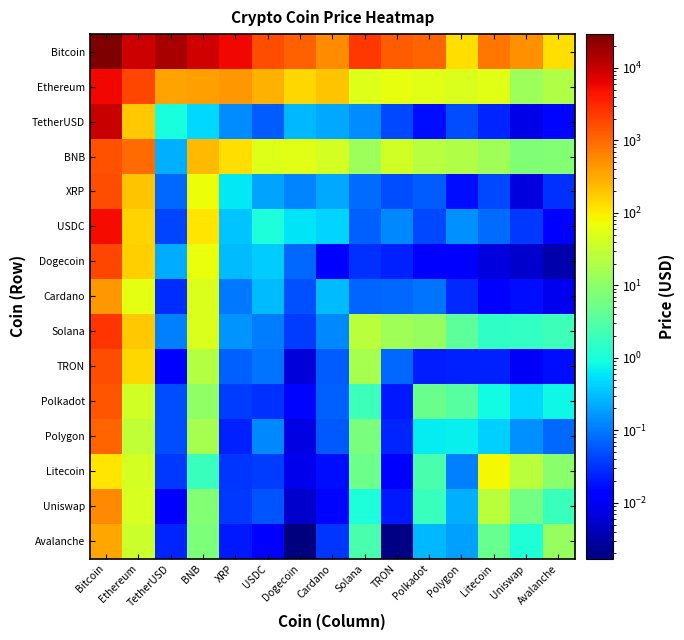

What is the total value across all series at Solana?

2465.5